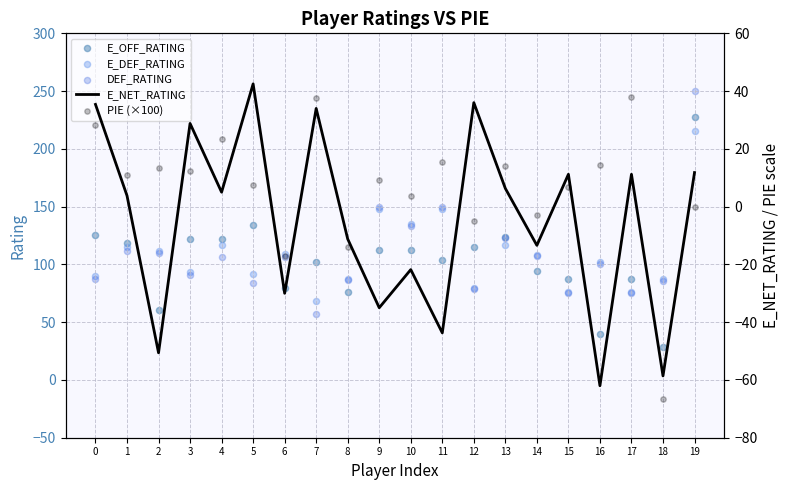

Is the value of E_DEF_RATING at 9 greater than the value of DEF_RATING at 7?

Yes